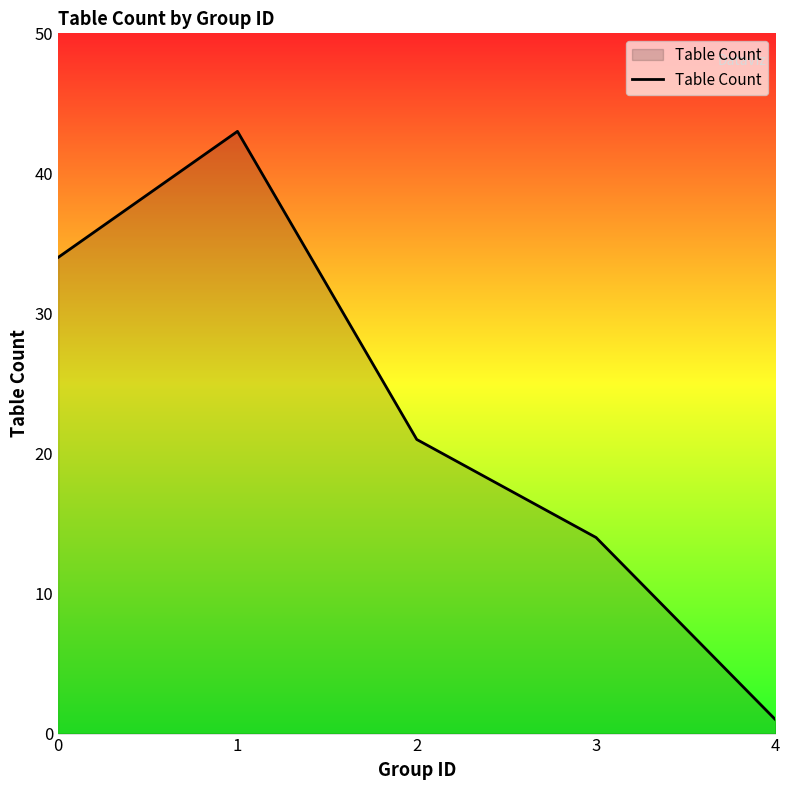

Reading left to right, extract all data points from this chart.

34	43	21	14	1